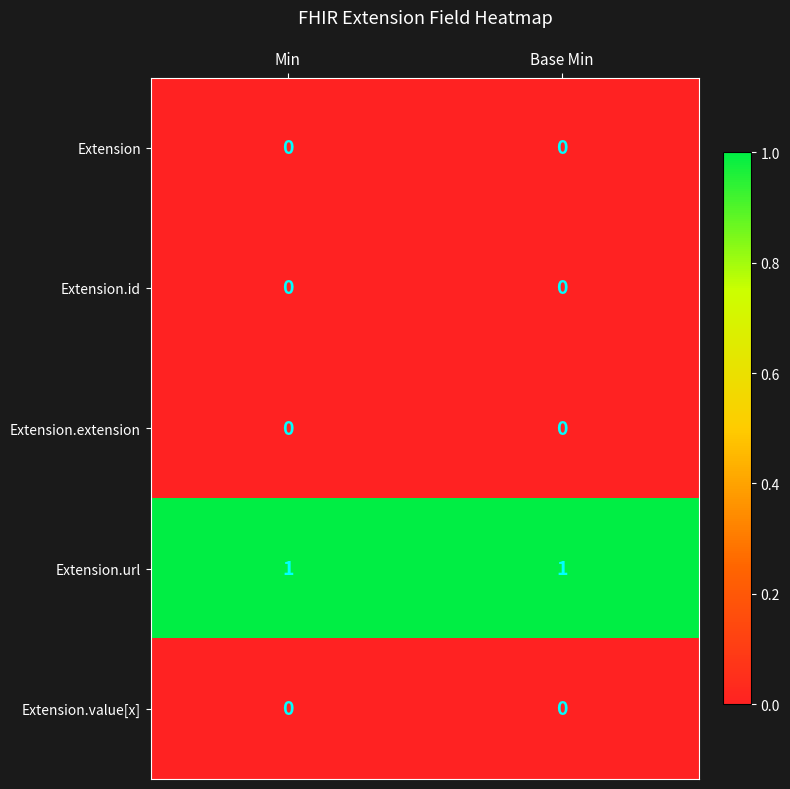

How many distinct data groups are displayed?

5